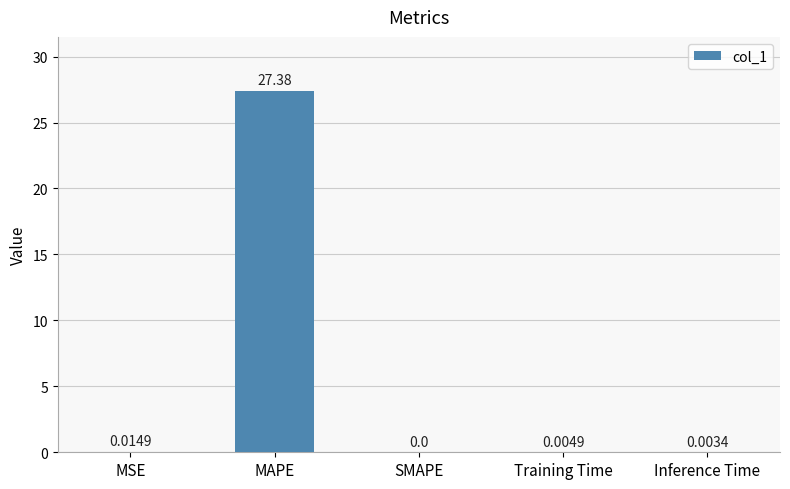

Are the bars horizontal?

No